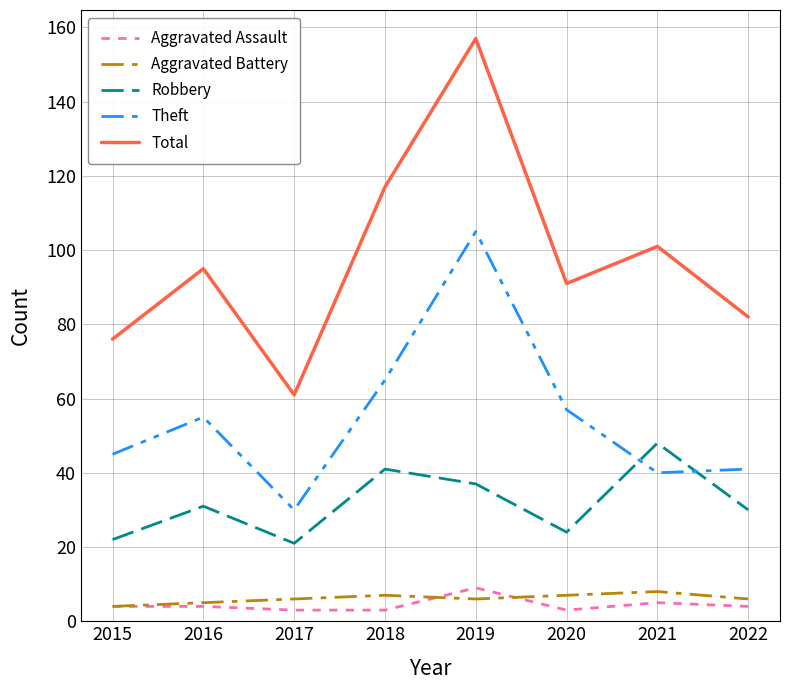

Reading right to left, what are all the values shown in this chart?

Aggravated Assault: 4	5	3	9	3	3	4	4
Aggravated Battery: 6	8	7	6	7	6	5	4
Robbery: 30	48	24	37	41	21	31	22
Theft: 41	40	57	105	65	30	55	45
Total: 82	101	91	157	117	61	95	76